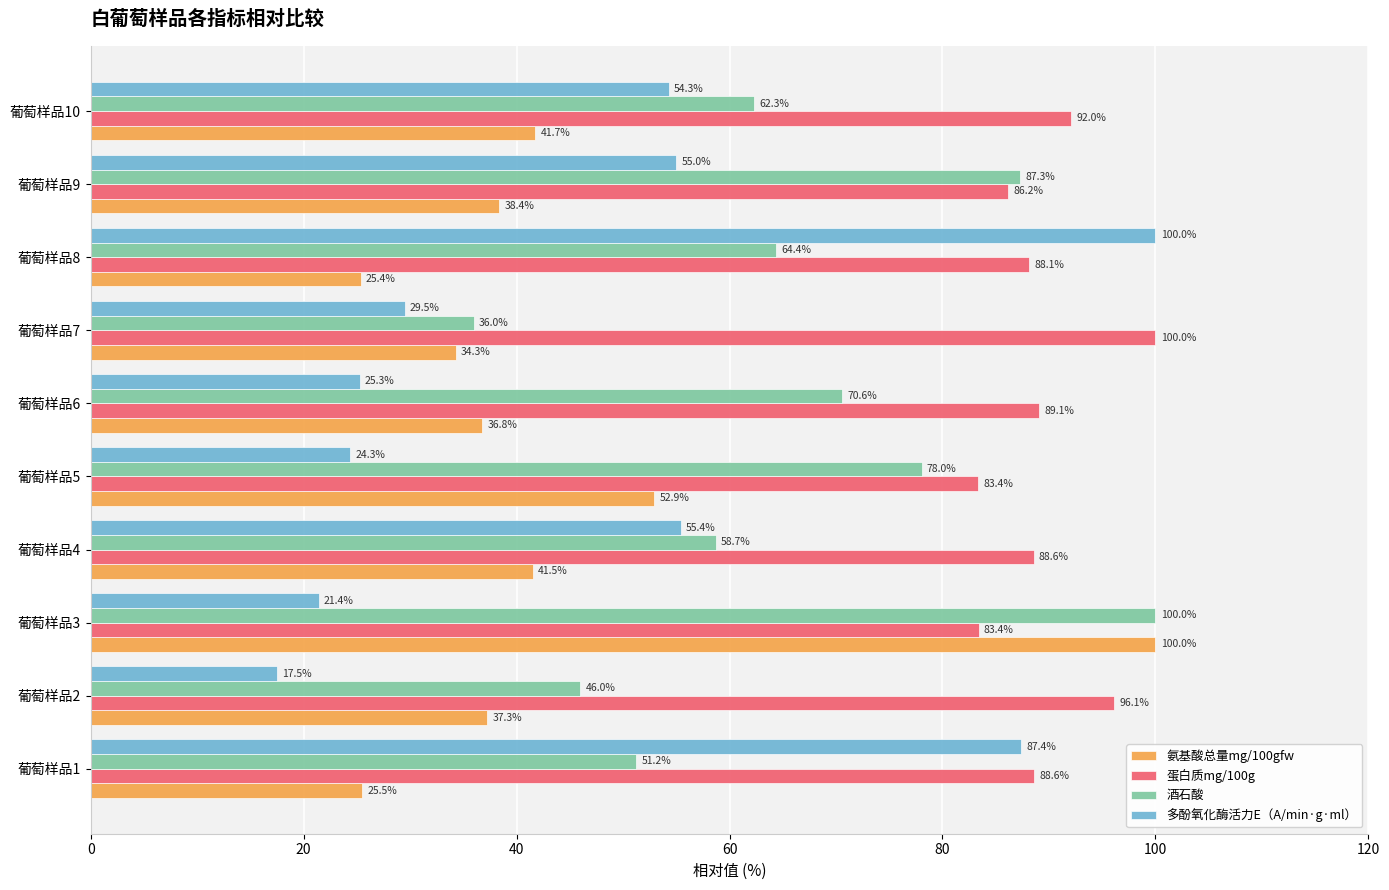

What is the average value of the 多酚氧化酶活力E（A/min·g·ml） series?

47.0